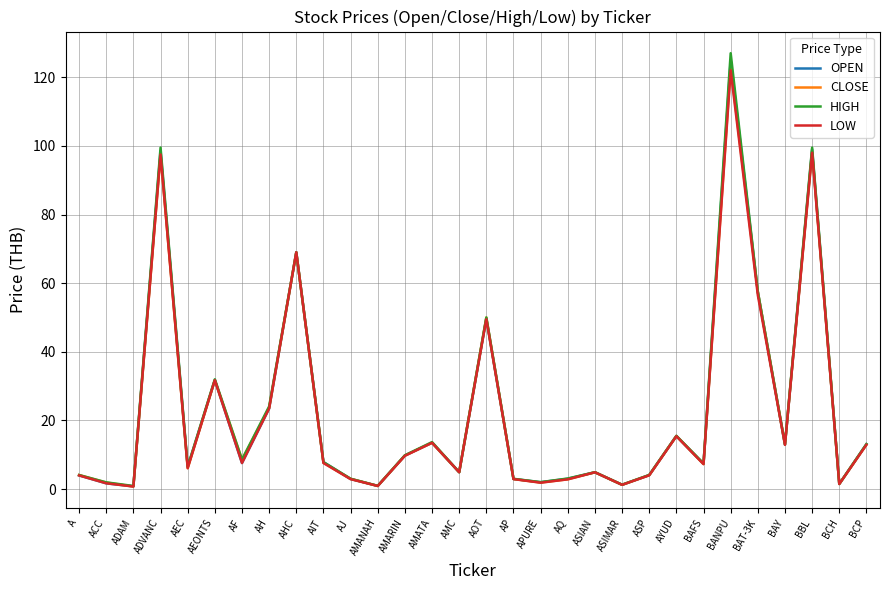

Which series has the widest spread of values?

HIGH